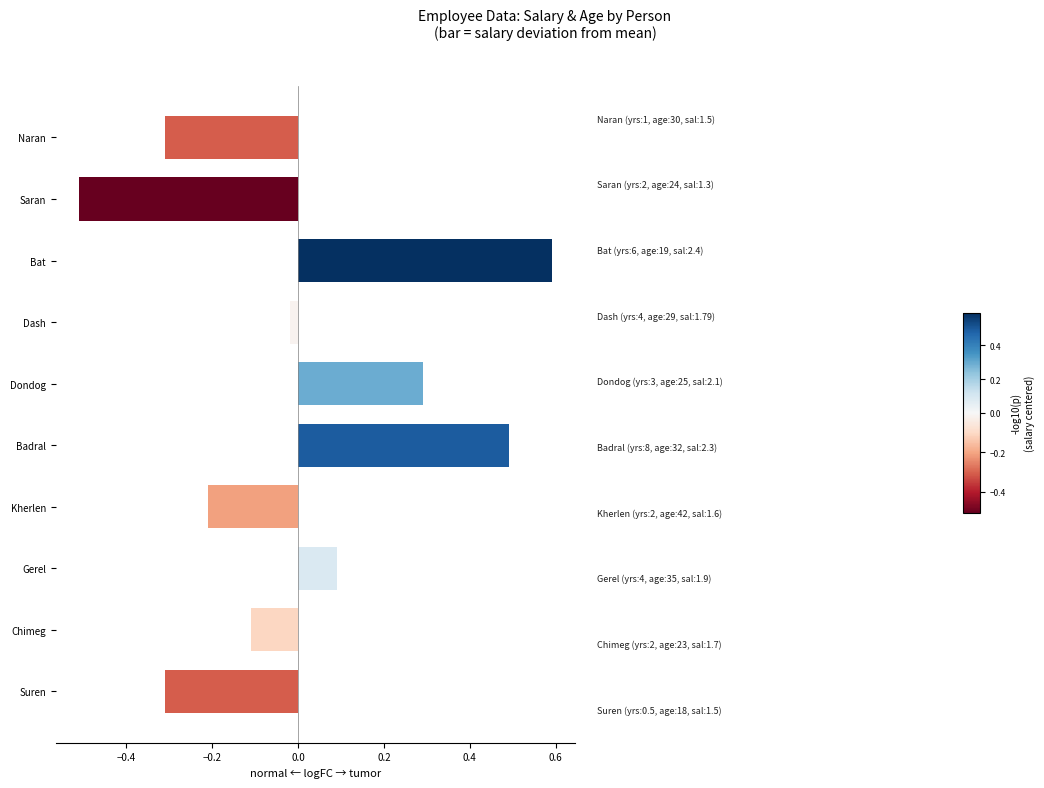

What is the greatest value displayed?

0.6